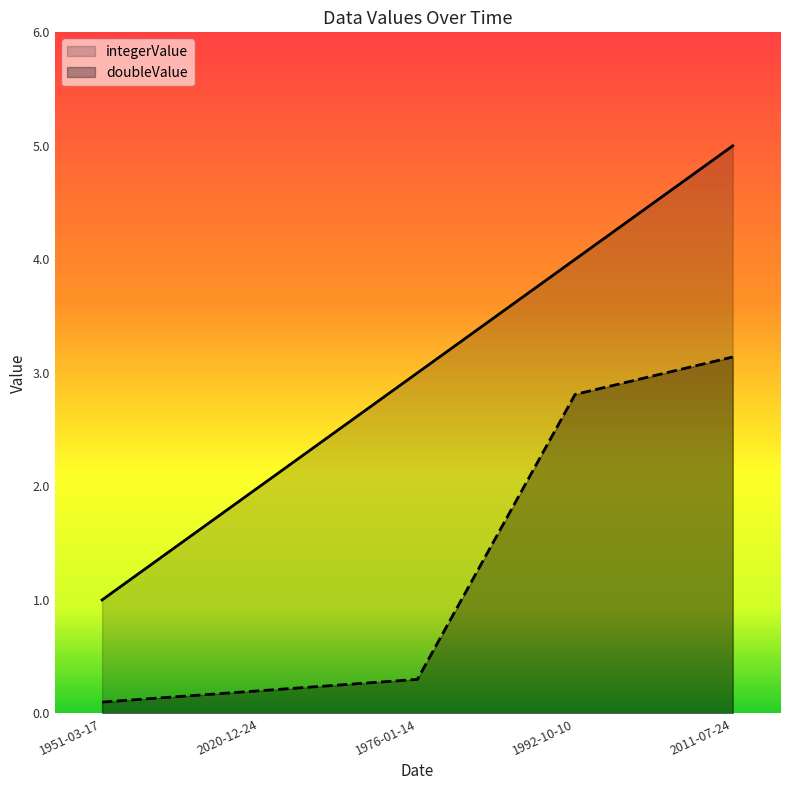

Which series has the largest total across all categories?

integerValue